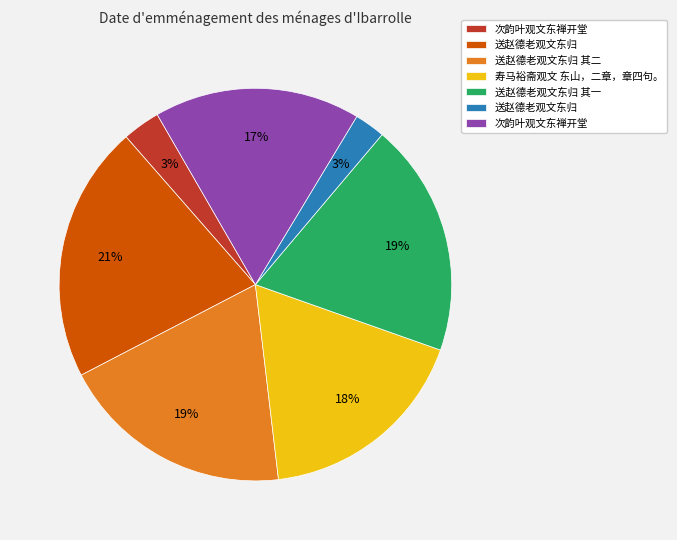

Does any single category account for the majority?

No